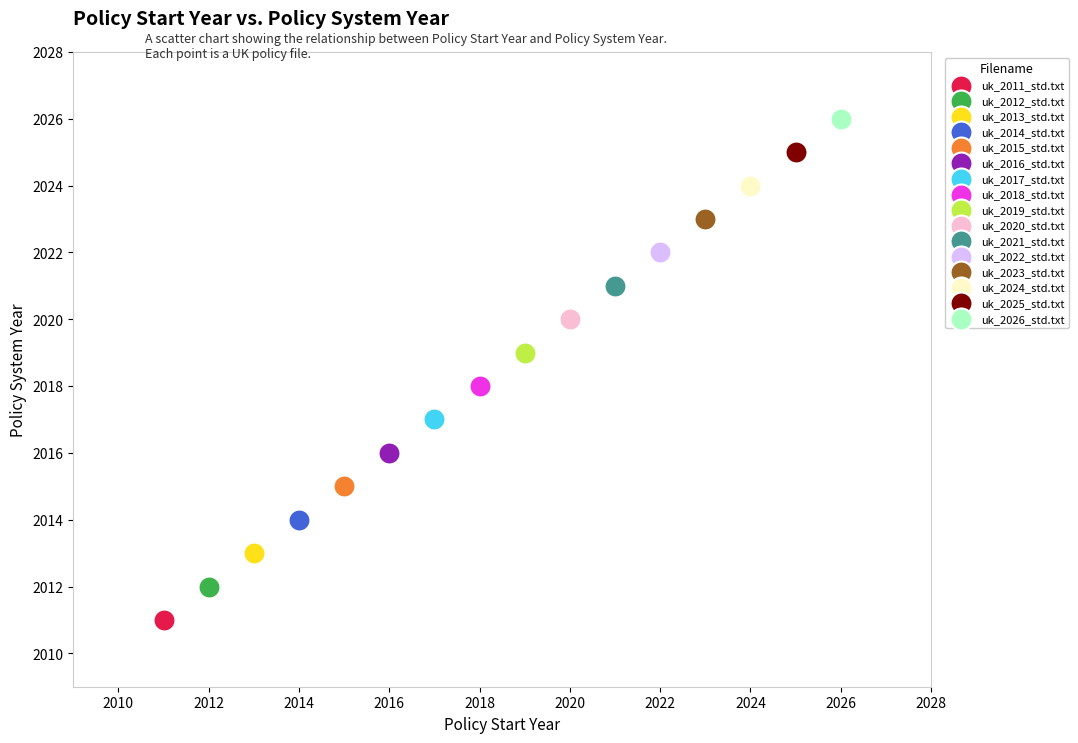

Which series contains the highest Y value?

uk_2026_std.txt